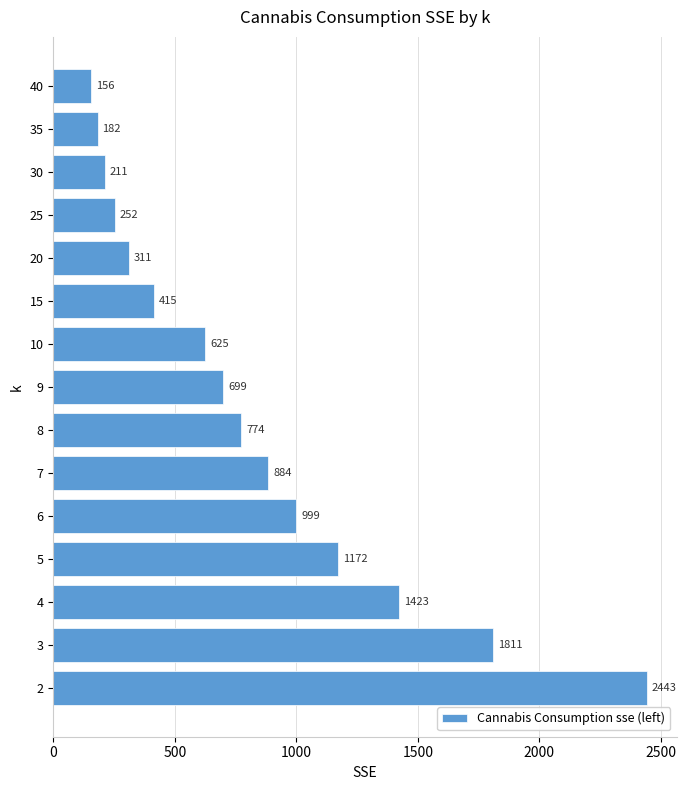

What is the approximate value at 8?

773.5